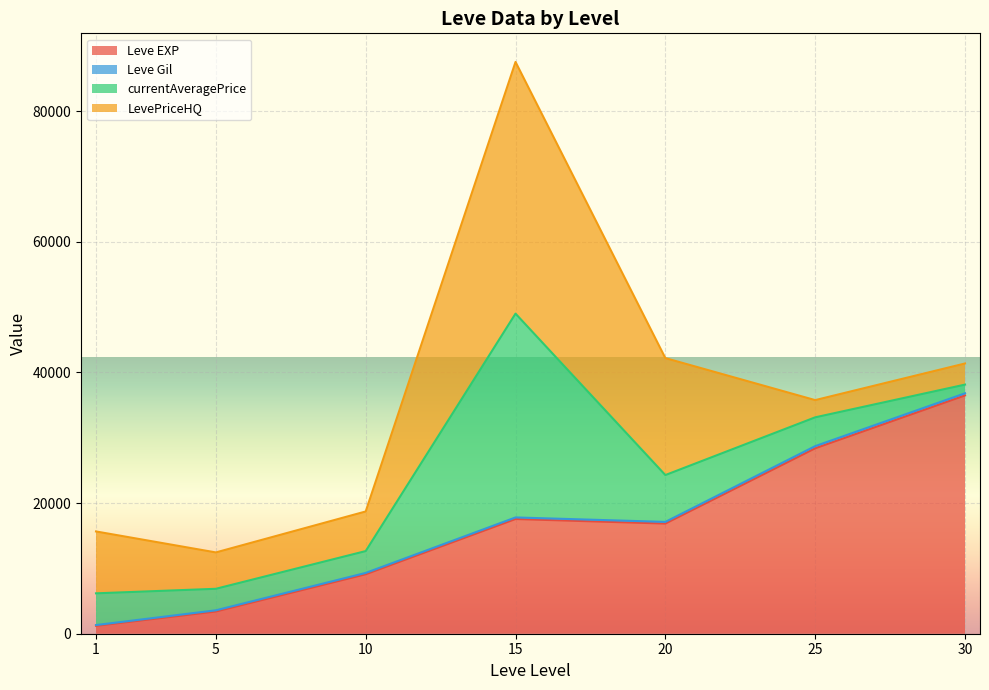

True or false: Leve EXP has more than 0 interior local peaks.

True